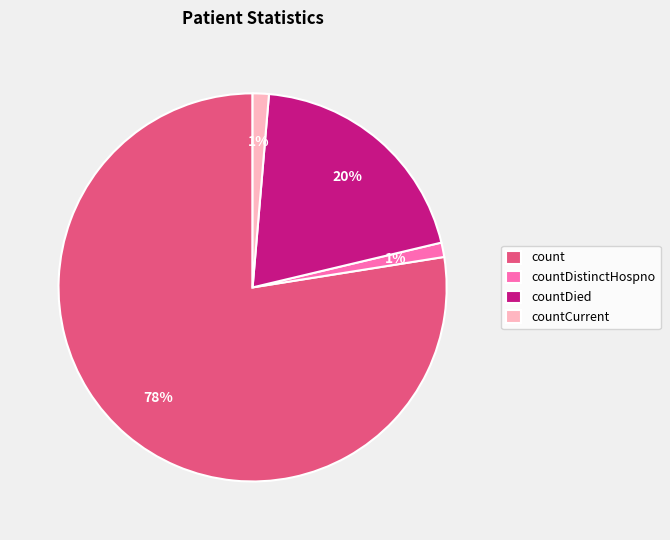

Combined, do count and countDistinctHospno account for over 50%?

Yes